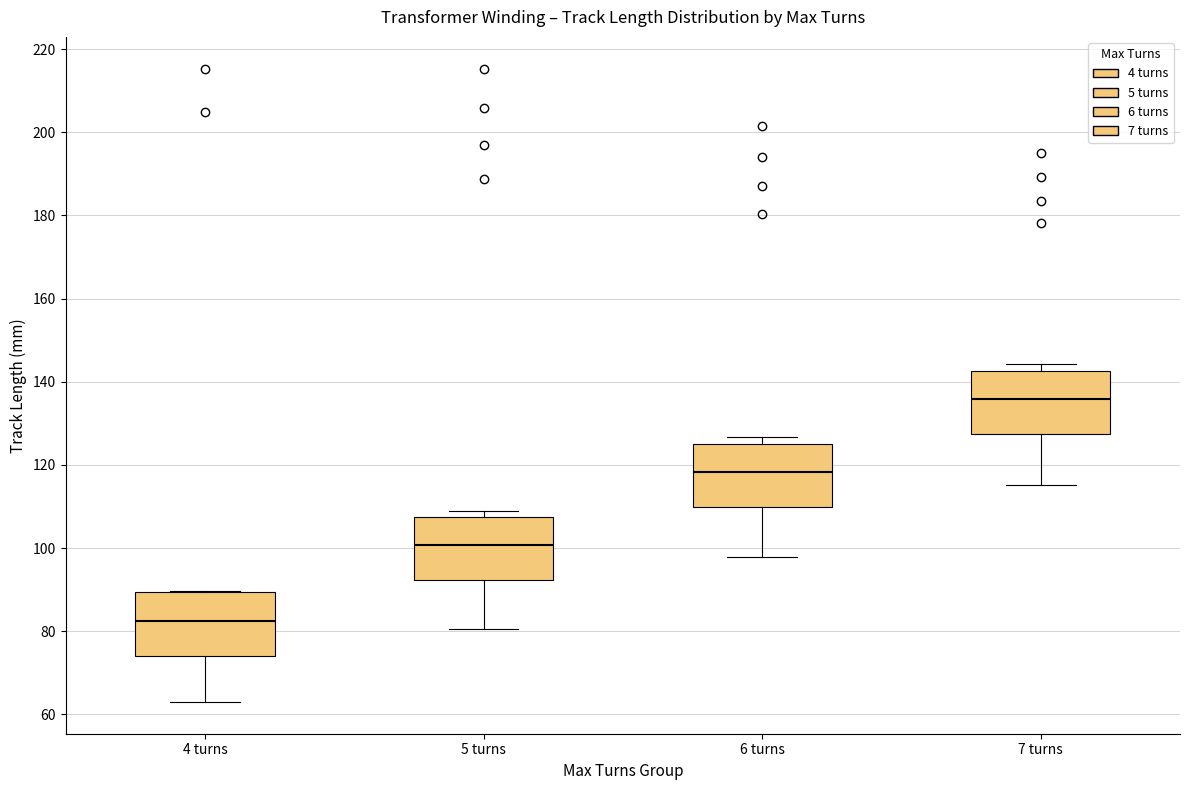

Which box's median line is the highest?

7 turns